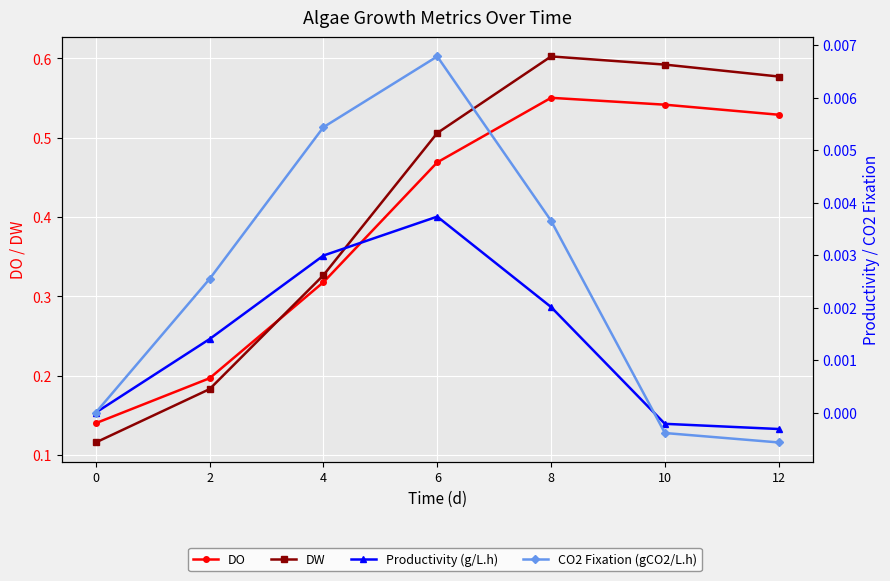

Which category has the lowest value across all series?

12